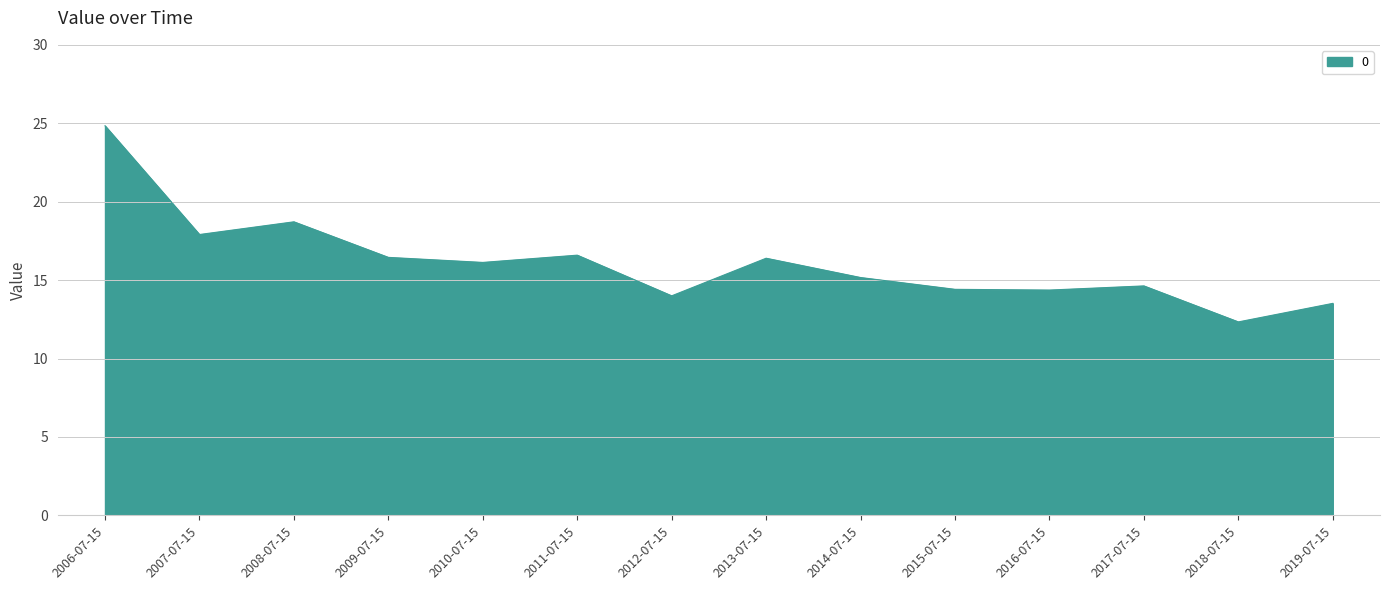

What position from the left is 2009-07-15?

4